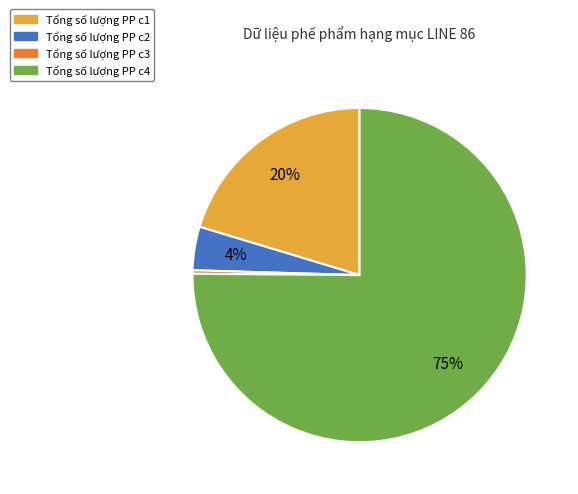

Combined, do Tổng số lượng PP c2 and Tổng số lượng PP c3 account for over 50%?

No